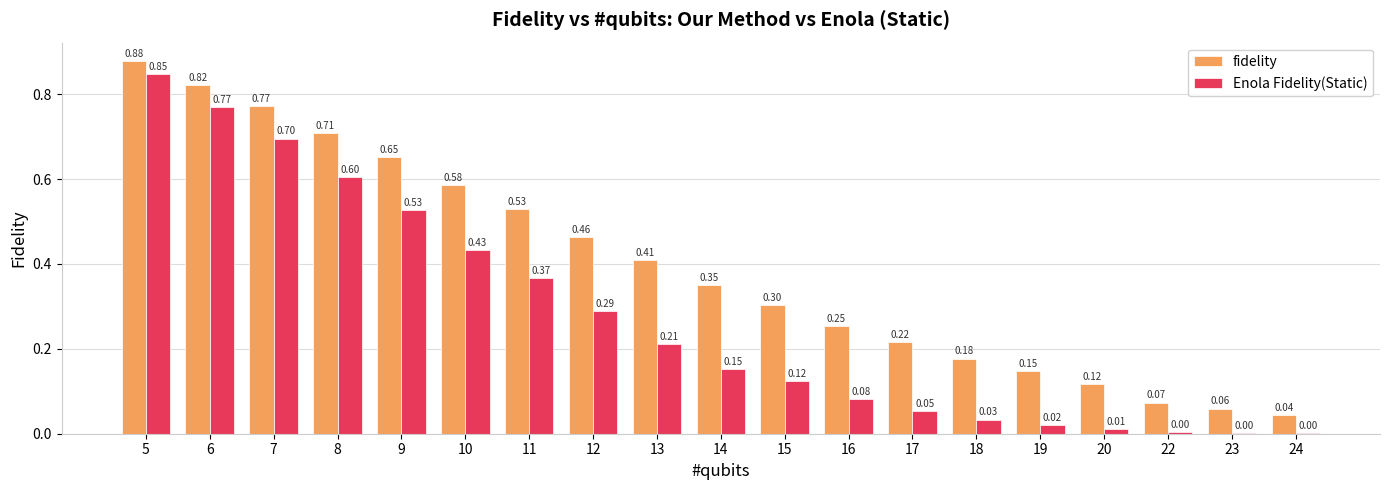

What is the sum of the fidelity values at 17 and 14?

0.6